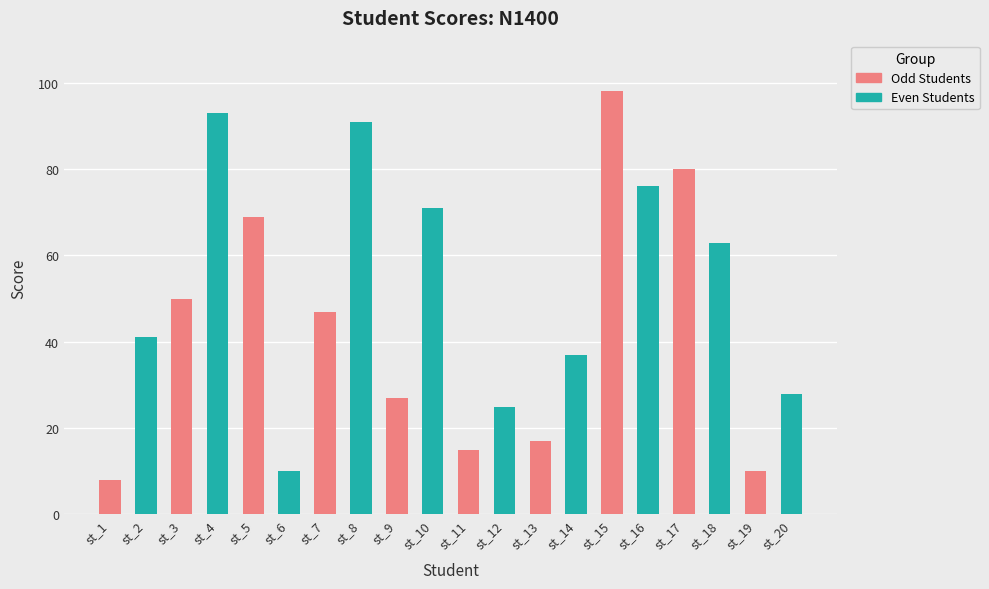

What is the difference between the values at st_7 and st_5?

22